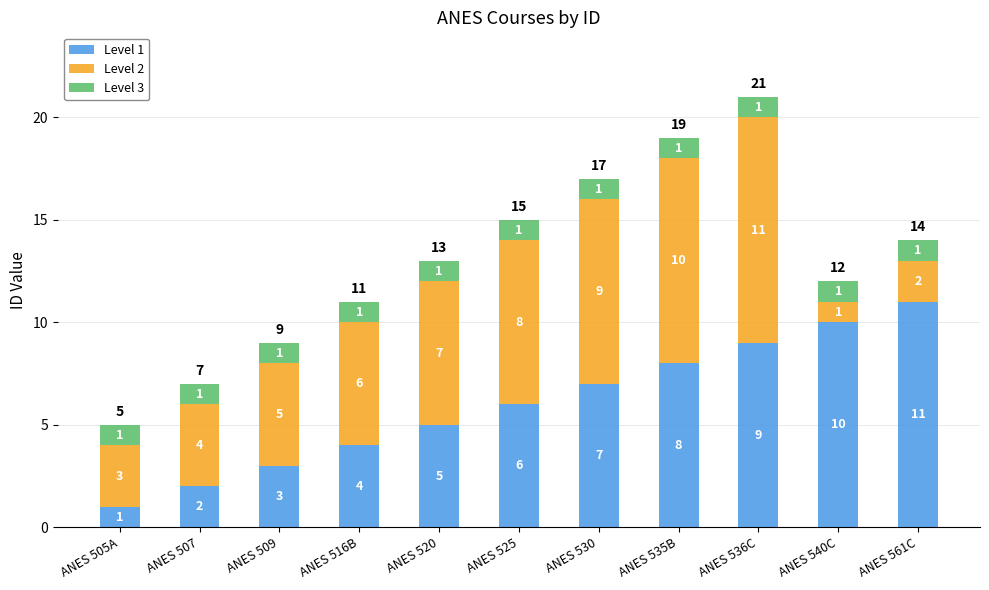

What are all the series names shown in the legend?

Level 1, Level 2, Level 3